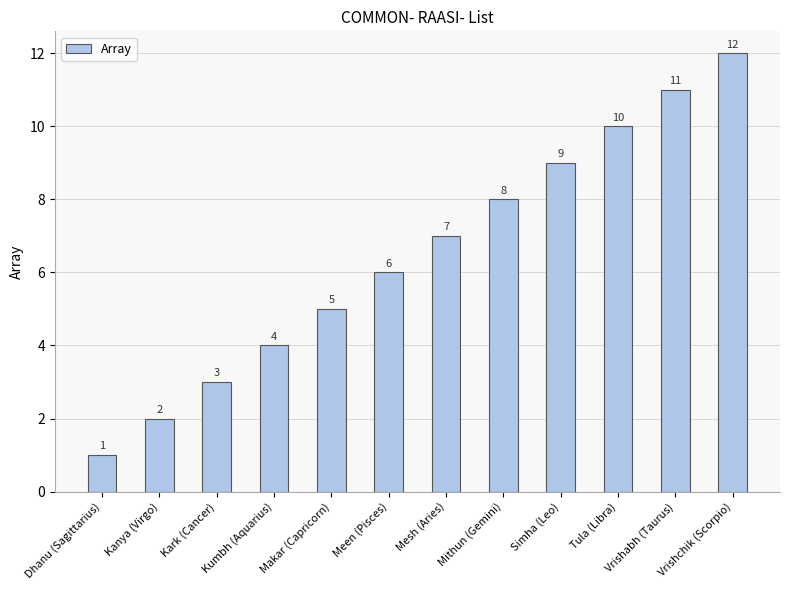

Which label corresponds to the smallest value in the chart?

Dhanu (Sagittarius)